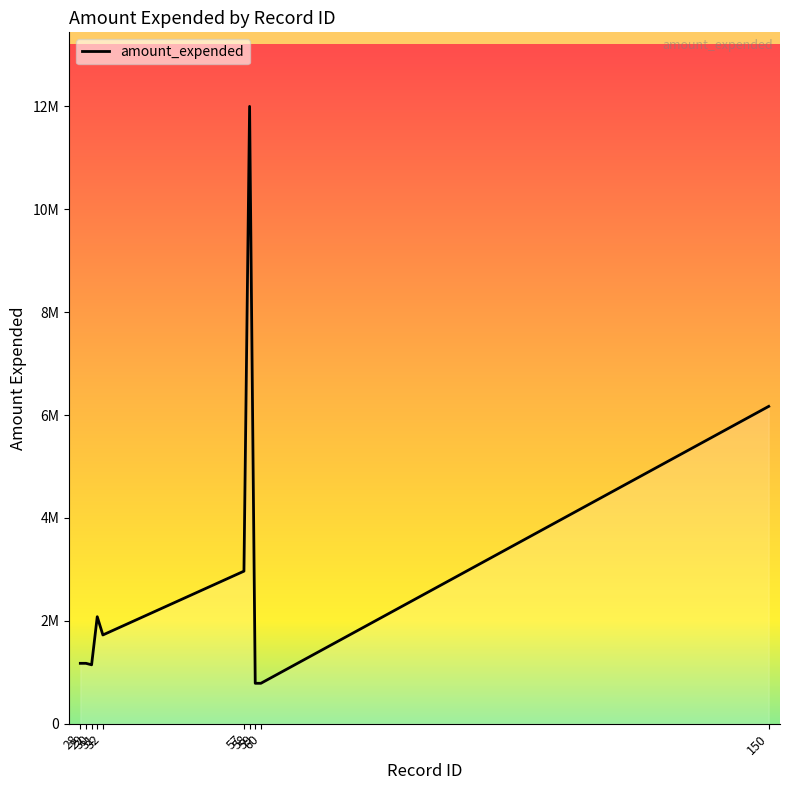

What is the ratio of the value at 150 to the value at 28?

5.3